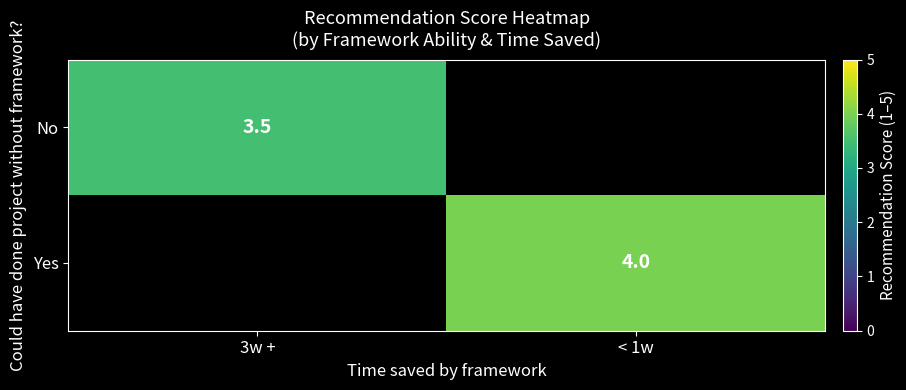

The value of No at 3w + is 5.0. True or false?

False